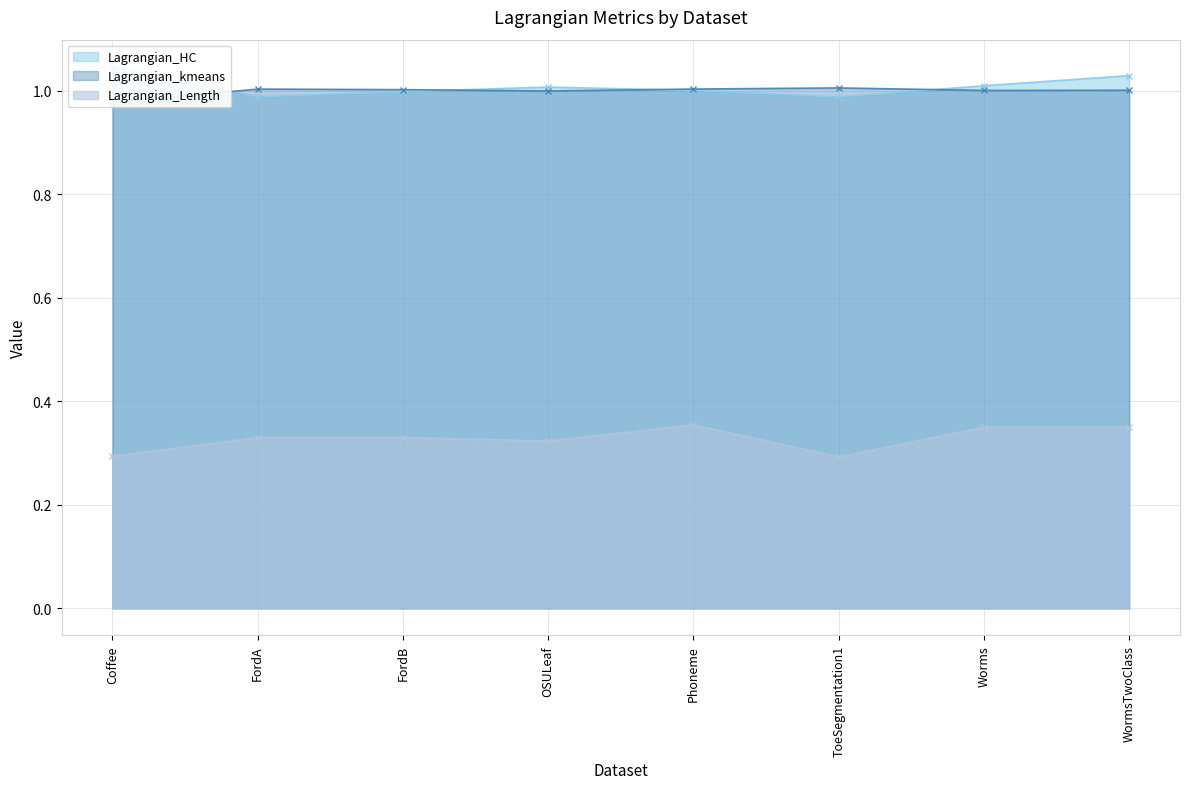

True or false: Lagrangian_Length and Lagrangian_HC intersect in this chart.

False